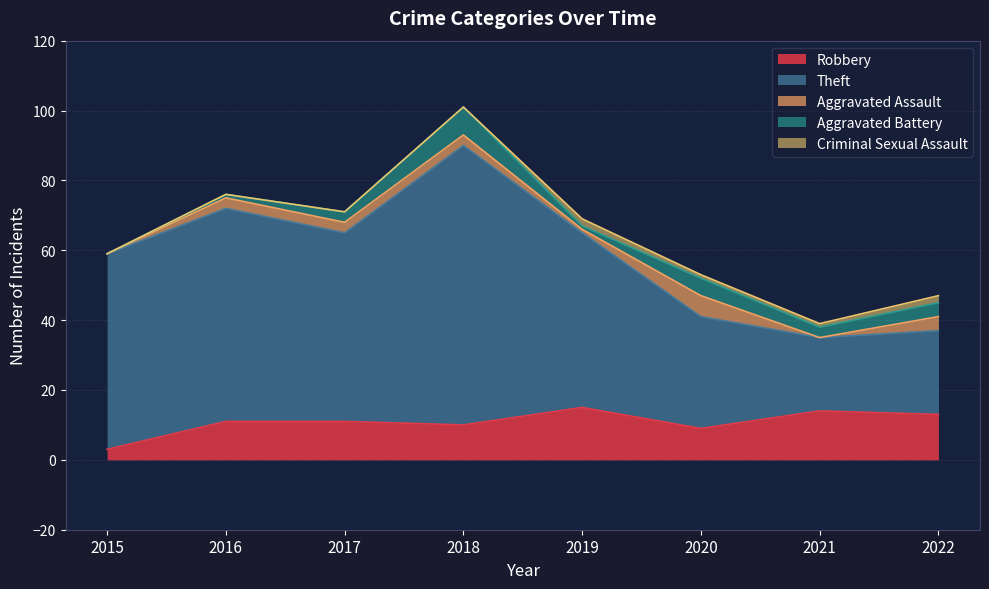

Reading left to right, list all the values displayed in this chart.

Robbery: 2015=3	2016=11	2017=11	2018=10	2019=15	2020=9	2021=14	2022=13
Theft: 2015=56	2016=61	2017=54	2018=80	2019=50	2020=32	2021=21	2022=24
Aggravated Assault: 2015=0	2016=3	2017=3	2018=3	2019=1	2020=6	2021=0	2022=4
Aggravated Battery: 2015=0	2016=1	2017=3	2018=8	2019=1	2020=5	2021=3	2022=4
Criminal Sexual Assault: 2015=0	2016=0	2017=0	2018=0	2019=2	2020=1	2021=1	2022=2